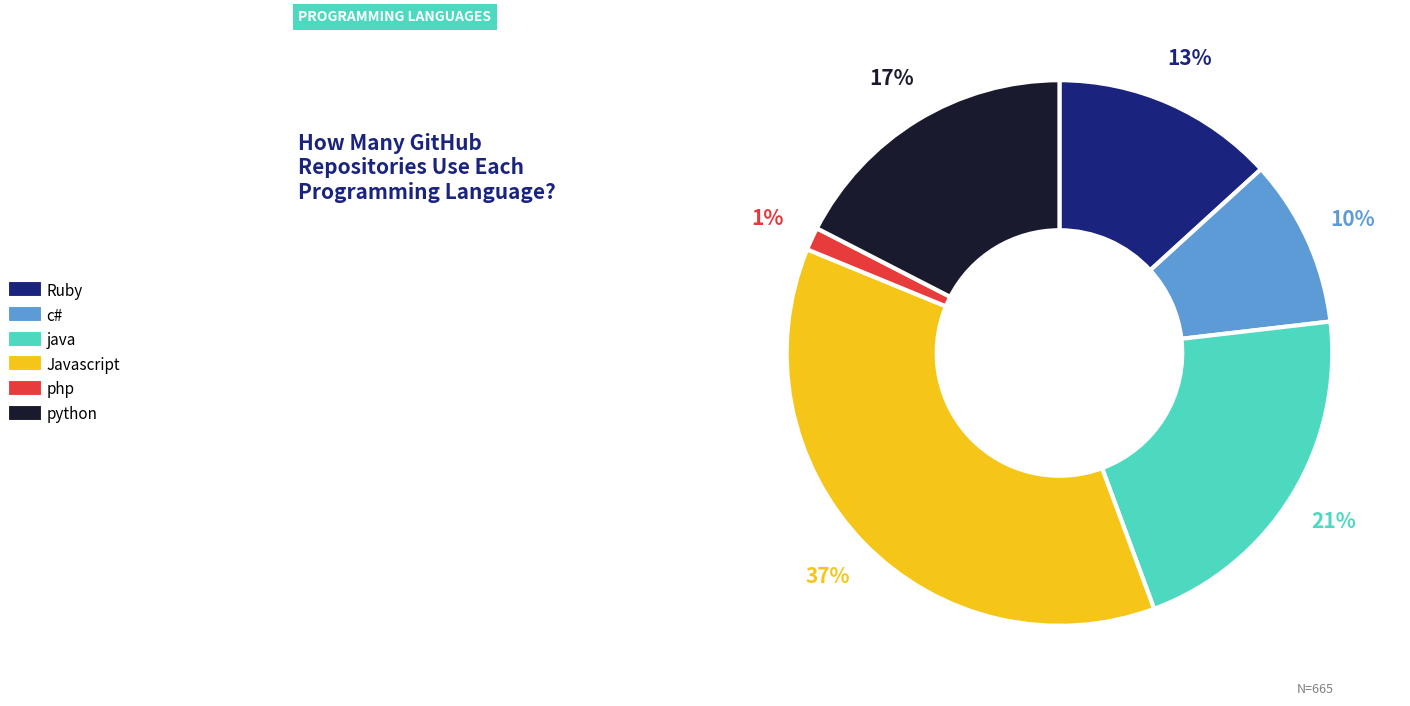

Does Javascript represent more than half of the total?

No